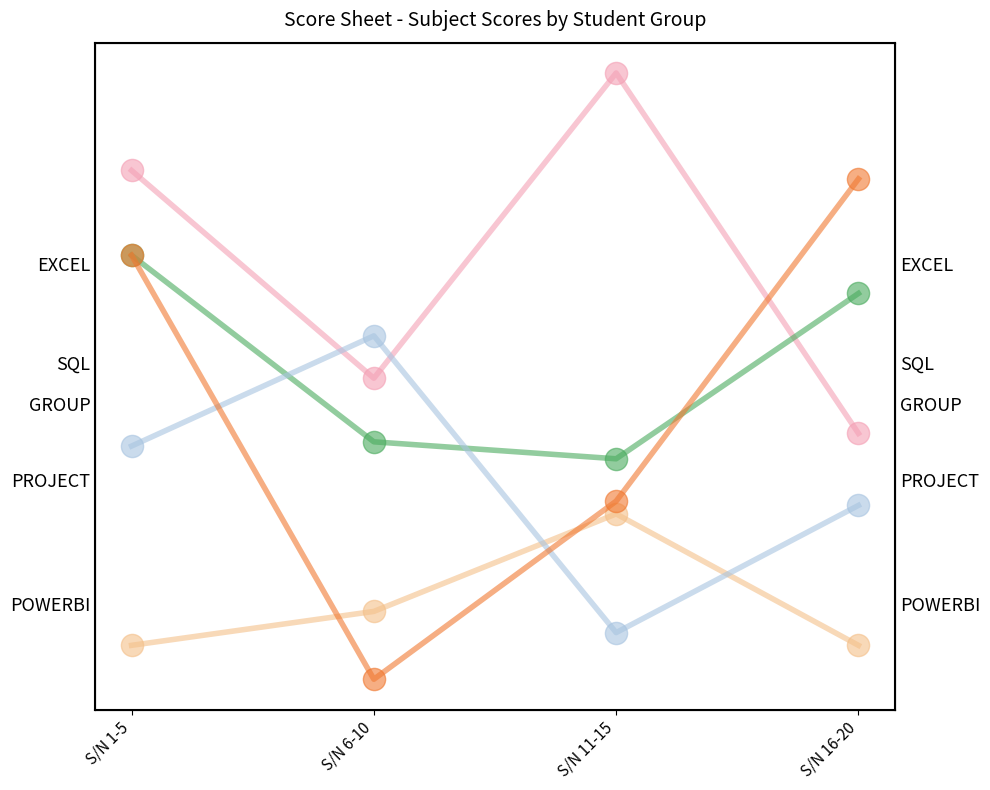

What is the total value across all series at S/N 1-5?

371.6